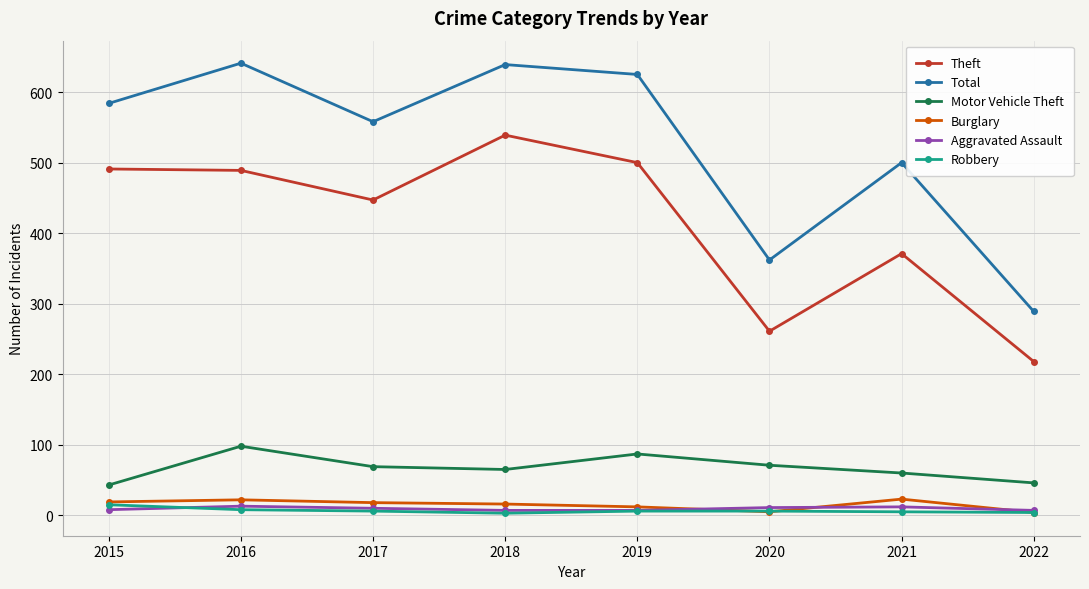

True or false: Burglary and Theft cross at least once.

False